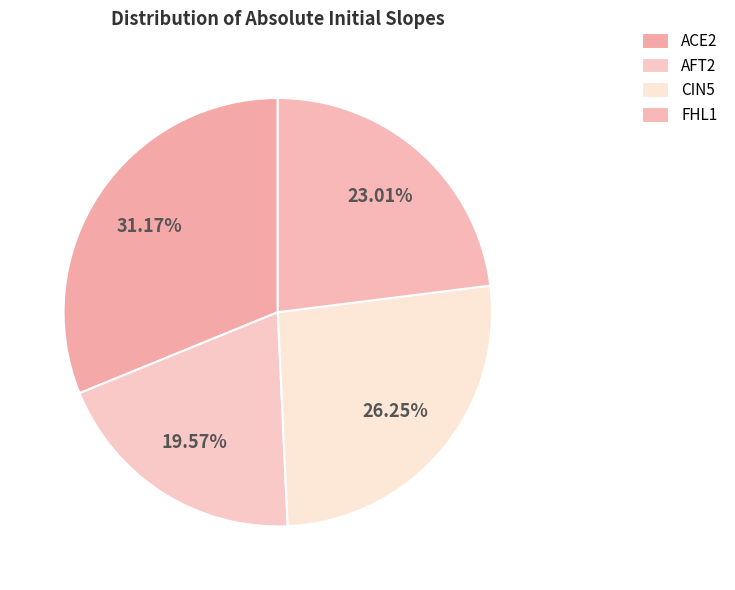

To the nearest percent, what is the combined percentage of ACE2 and FHL1?

54%